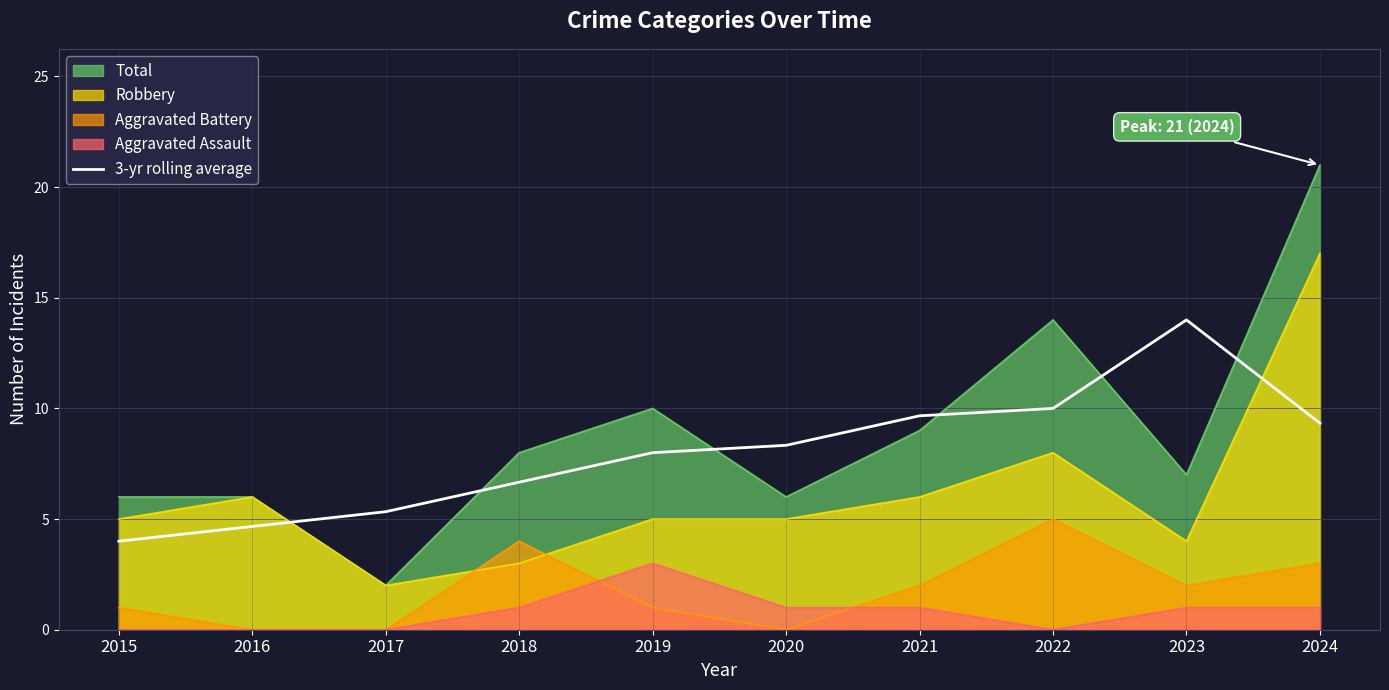

How many values exceed 8?

5